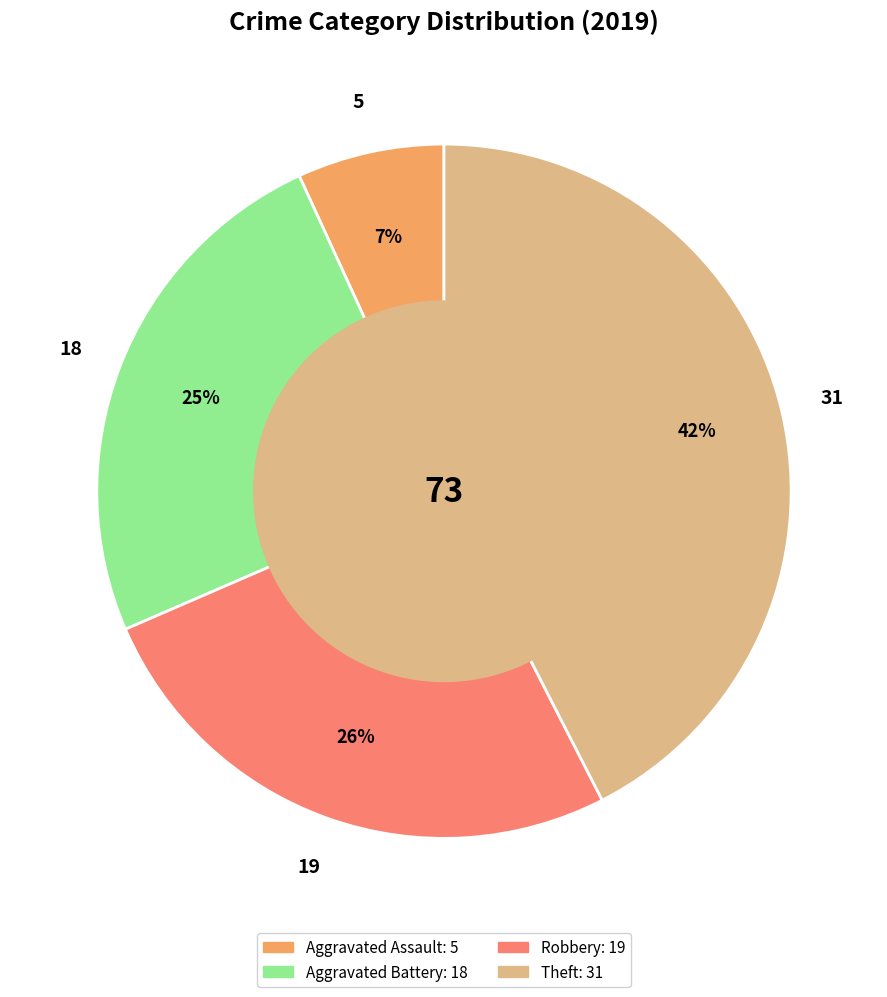

To the nearest percent, what is the difference between the Robbery and Aggravated Assault slice percentages?

19%